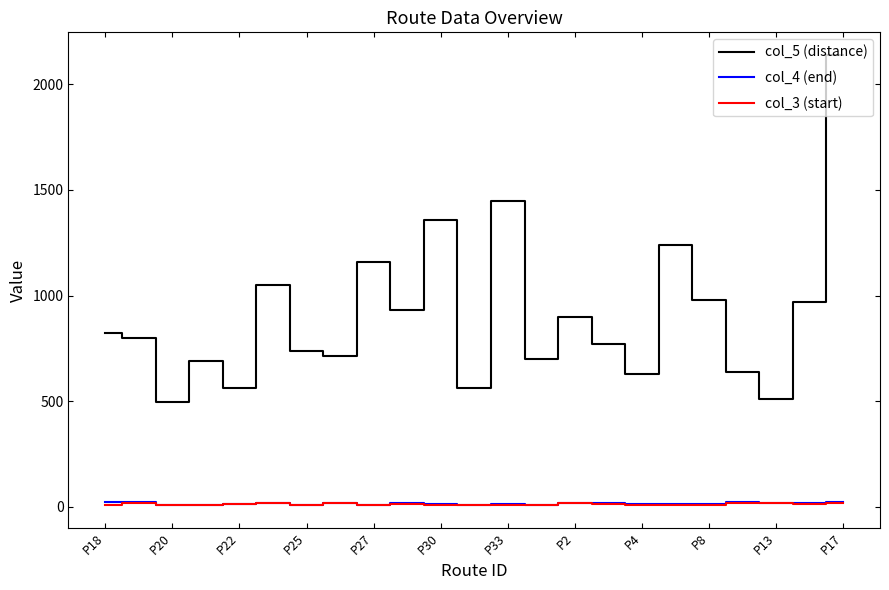

True or false: col_5 (distance) and col_4 (end) intersect in this chart.

False